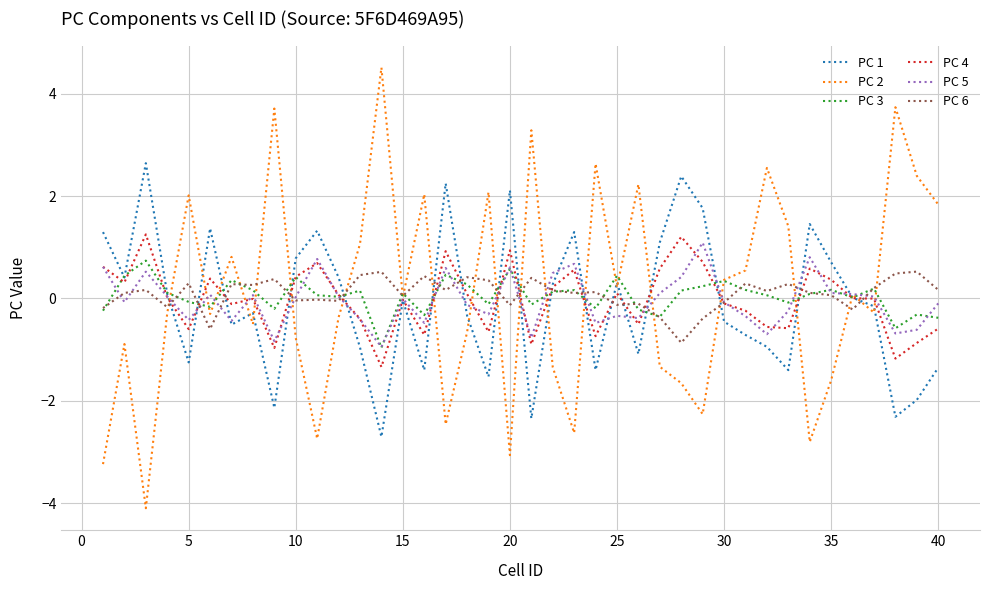

Does the chart display data point markers on the line(s)?

No